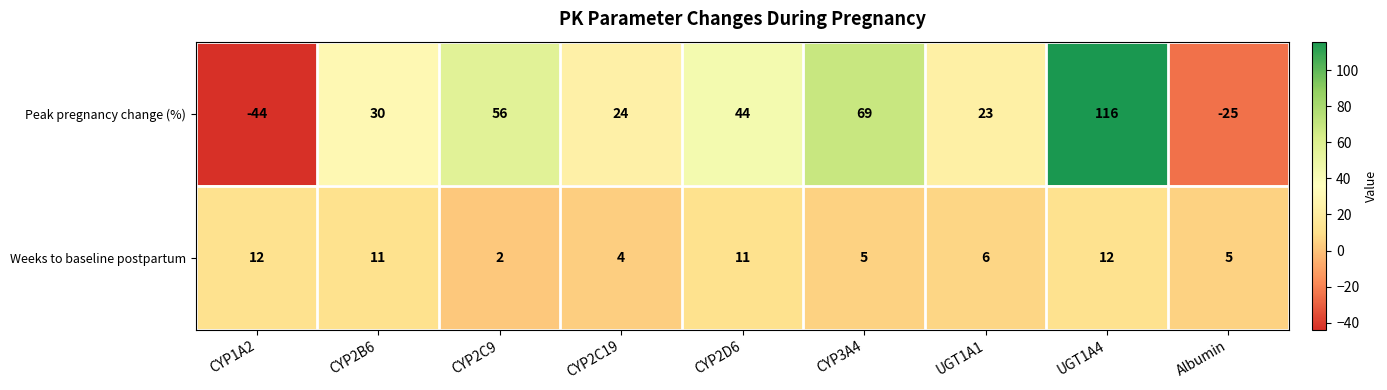

List the series in order of their peak value, lowest first.

Weeks to baseline postpartum, Peak pregnancy change (%)